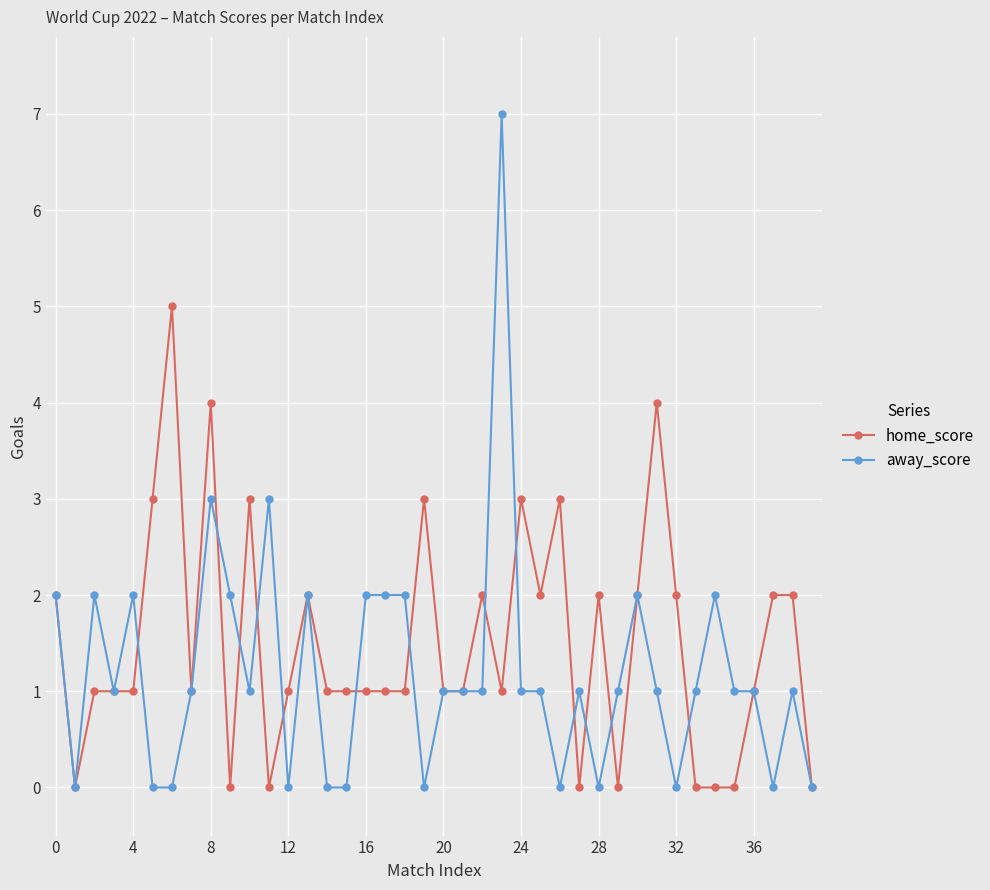

List the series in order of their peak value, lowest first.

home_score, away_score